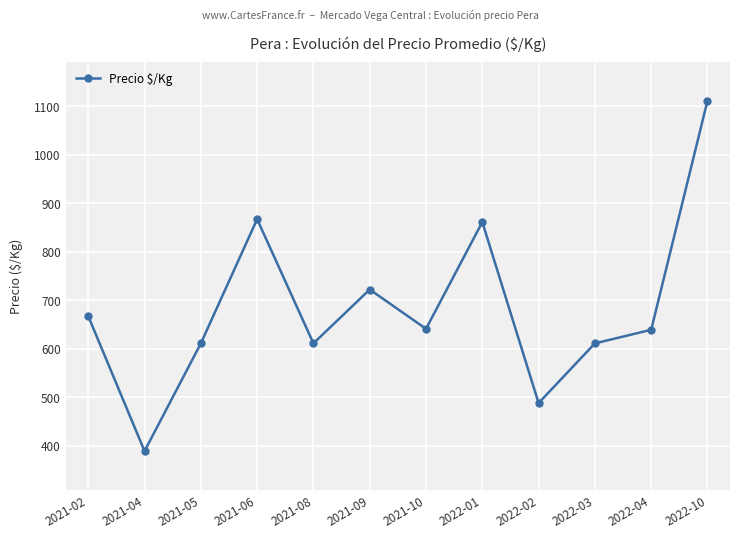

How many points are lower than both their immediate neighbors (excluding endpoints)?

4